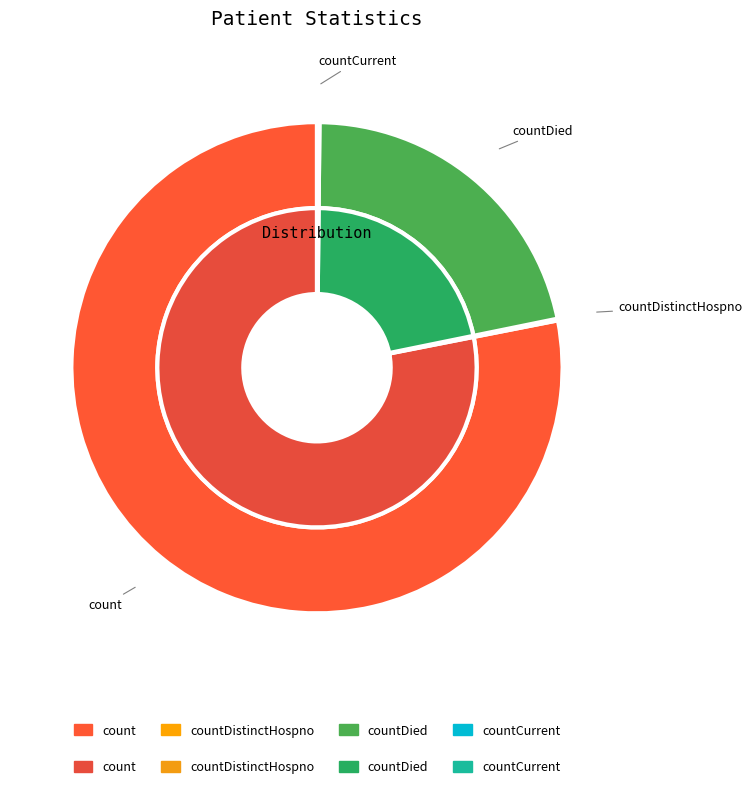

Which slice is the largest?

count